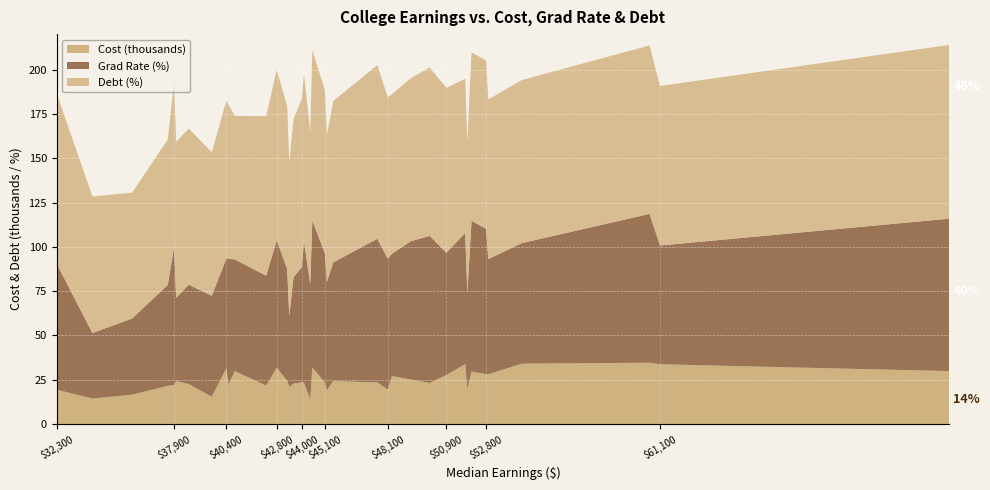

Reading right to left, what are all the values shown in this chart?

Cost: 74900=29886	61100=33742	60600=34603	54500=34086	52900=28107	52800=28155	52100=29678	51900=19647	51800=33821	50900=27652	50100=23162	49200=25147	48300=27080	48100=19466	47600=23518	45500=24246	45200=19156	45100=23429	44500=31898	44400=13902	44100=23415	44000=23583	43600=22787	43400=20967	43300=24402	42800=31810	42300=21713	40800=29864	40500=22231	40400=31564	39700=15403	38600=22644	38000=24266	37900=21979	37600=21558	35900=16575	34000=14398	32300=19414
Grad: 74900=86	61100=67	60600=84	54500=68	52900=65	52800=82	52100=85	51900=54	51800=74	50900=69	50100=83	49200=78	48300=69	48100=74	47600=81	45500=67	45200=61	45100=73	44500=83	44400=65	44100=80	44000=65	43600=60	43400=40	43300=63	42800=72	42300=62	40800=63	40500=71	40400=62	39700=57	38600=56	38000=47	37900=78	37600=57	35900=43	34000=37	32300=71
Debt: 74900=98	61100=90	60600=95	54500=92	52900=90	52800=95	52100=95	51900=85	51800=87	50900=93	50100=95	49200=92	48300=90	48100=91	47600=98	45500=91	45200=83	45100=92	44500=96	44400=86	44100=94	44000=95	43600=89	43400=87	43300=92	42800=96	42300=90	40800=81	40500=87	40400=89	39700=81	38600=88	38000=88	37900=93	37600=82	35900=71	34000=77	32300=96